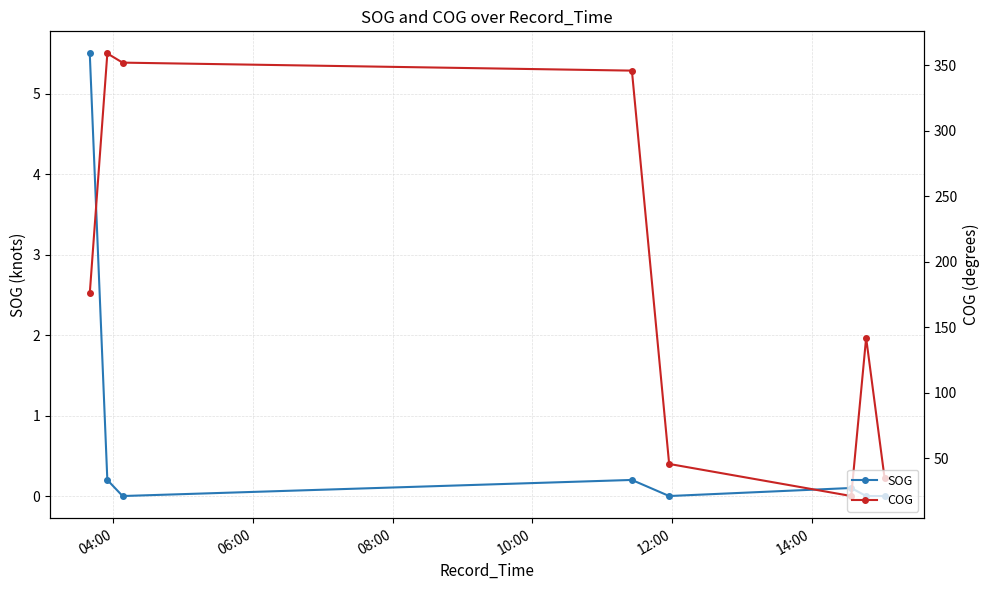

What is the value of the COG point at the 3rd from the left?

351.9